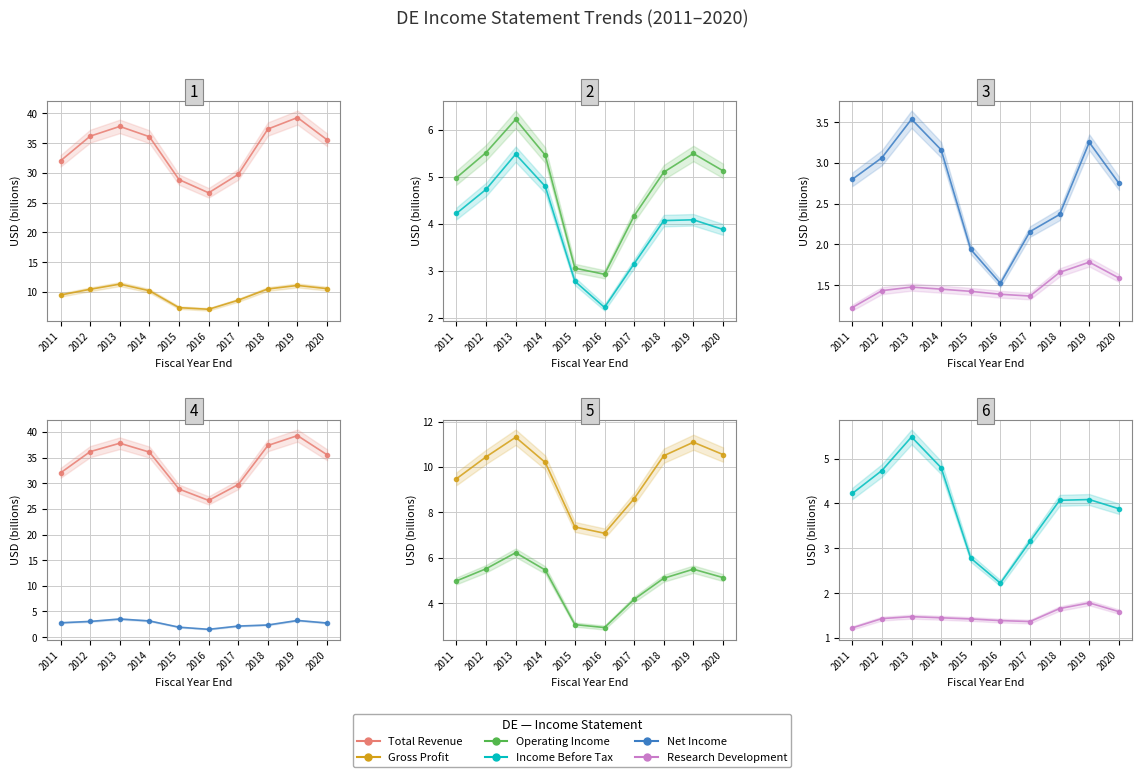

True or false: Gross Profit has more than 1 points higher than both neighbors.

True